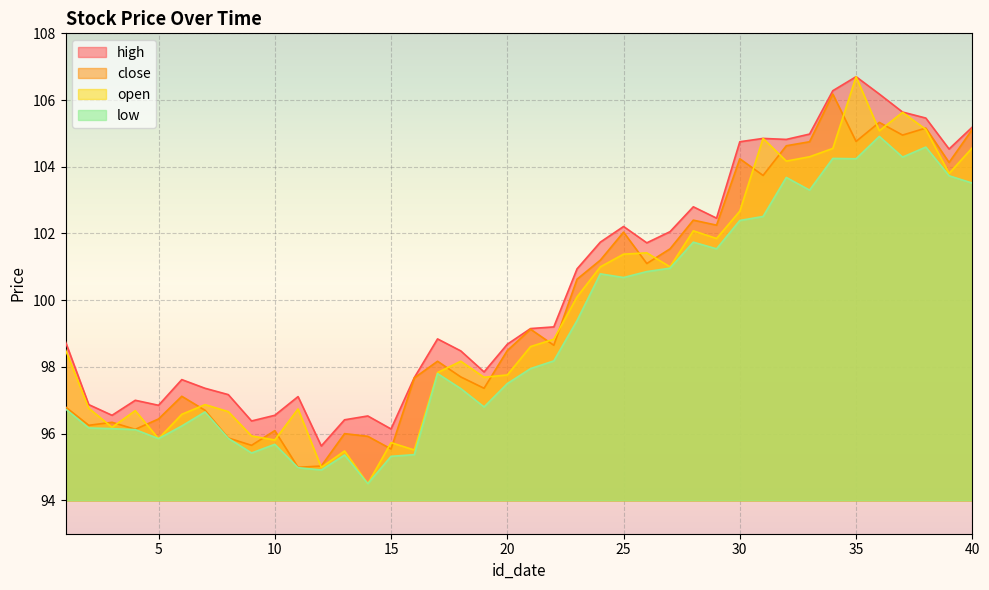

How many lines are shown in the chart?

4